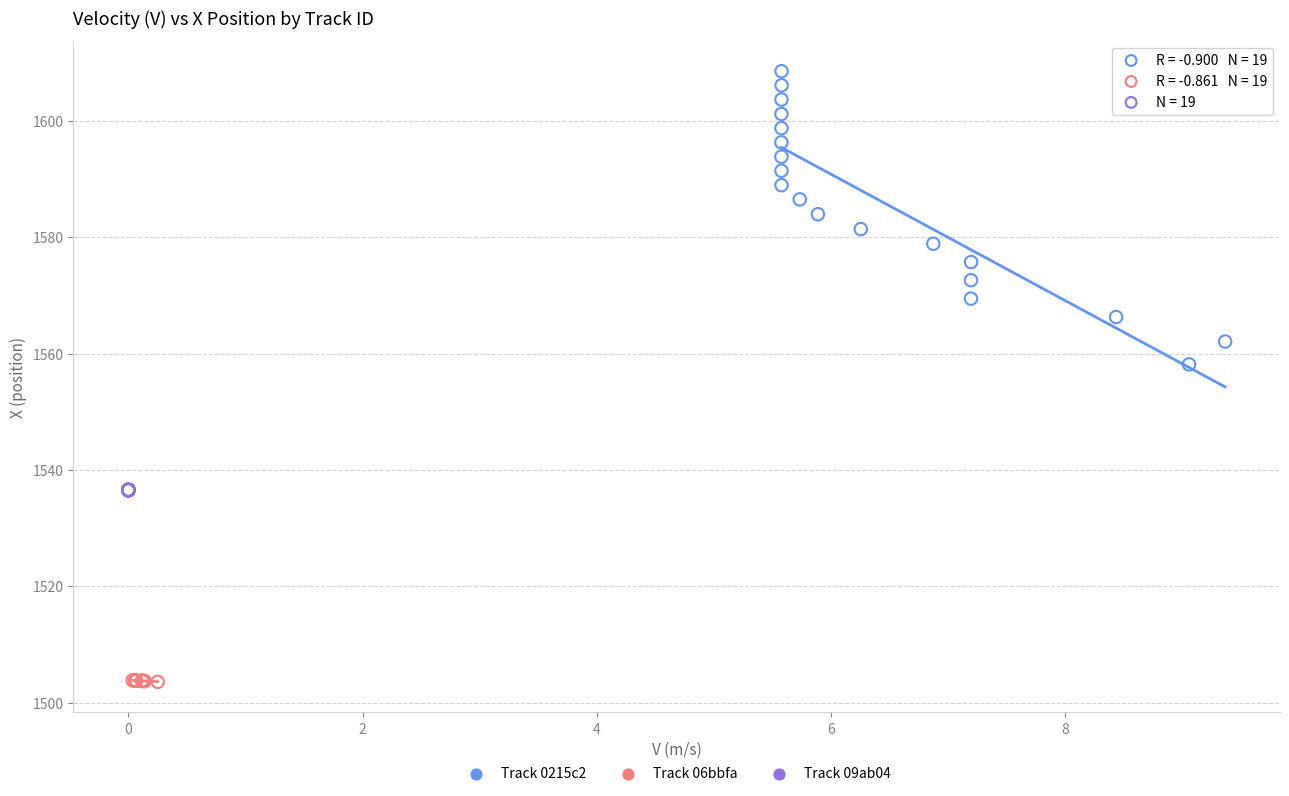

Which series reaches the maximum Y coordinate?

Track 0215c2